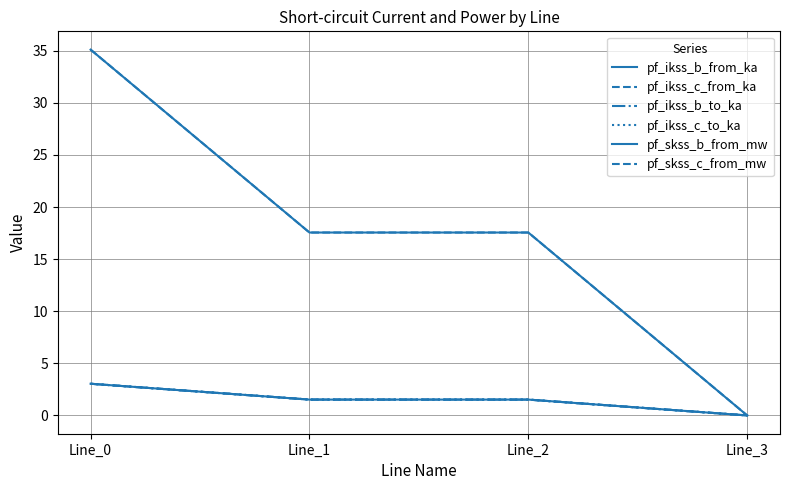

Is this an area chart (filled region under the line)?

No